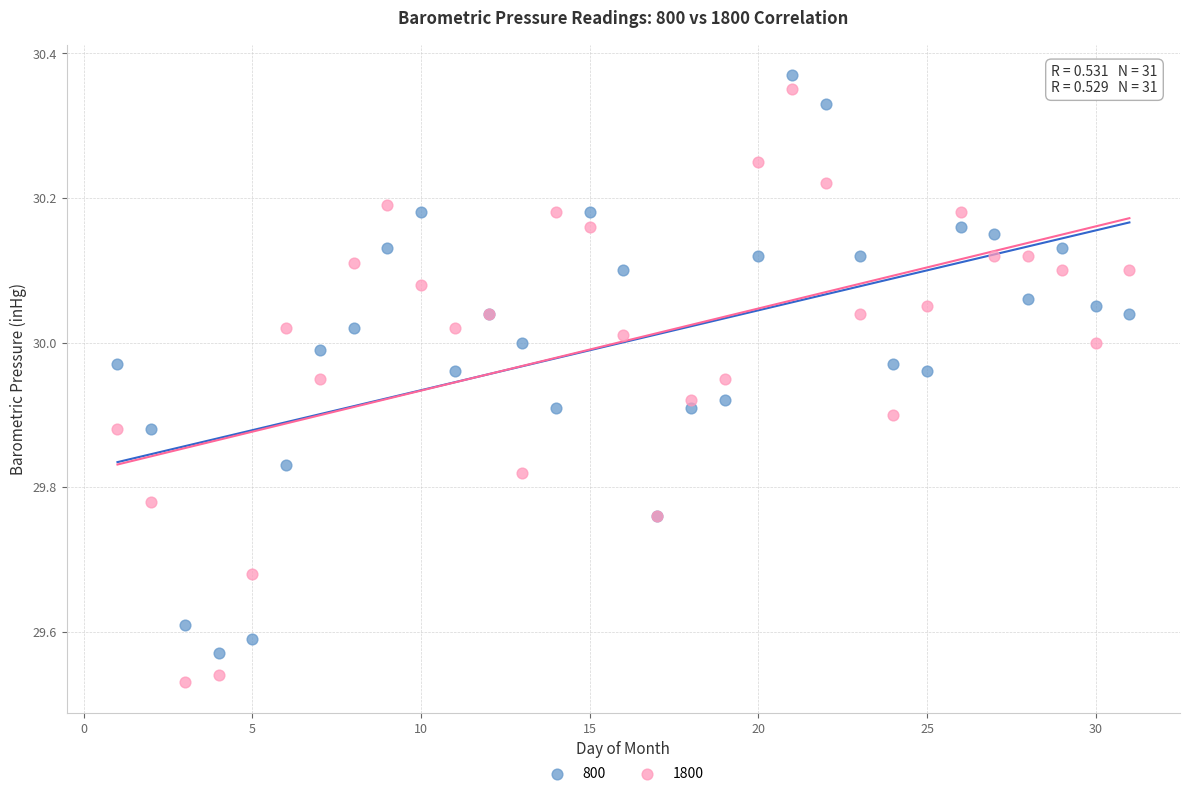

Which series contains the highest Y value?

800